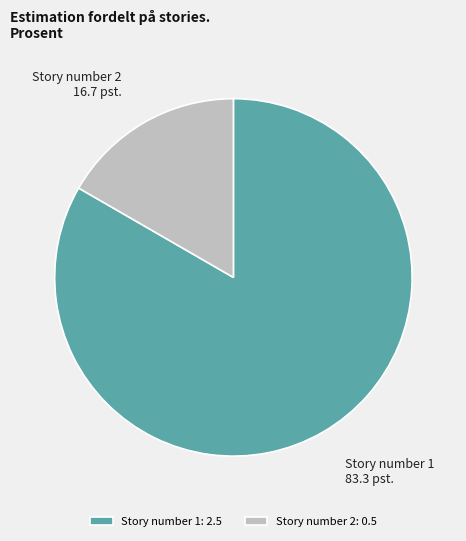

Between Story number 2 and Story number 1, which is larger?

Story number 1